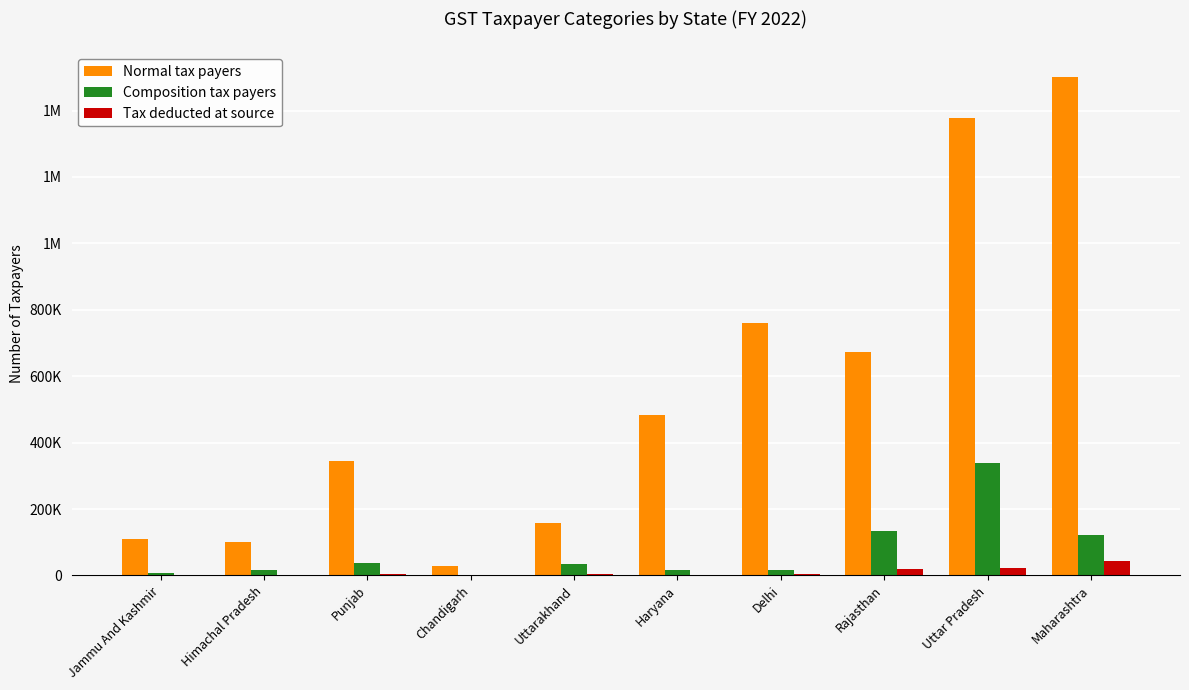

What position from the right is Jammu And Kashmir?

10